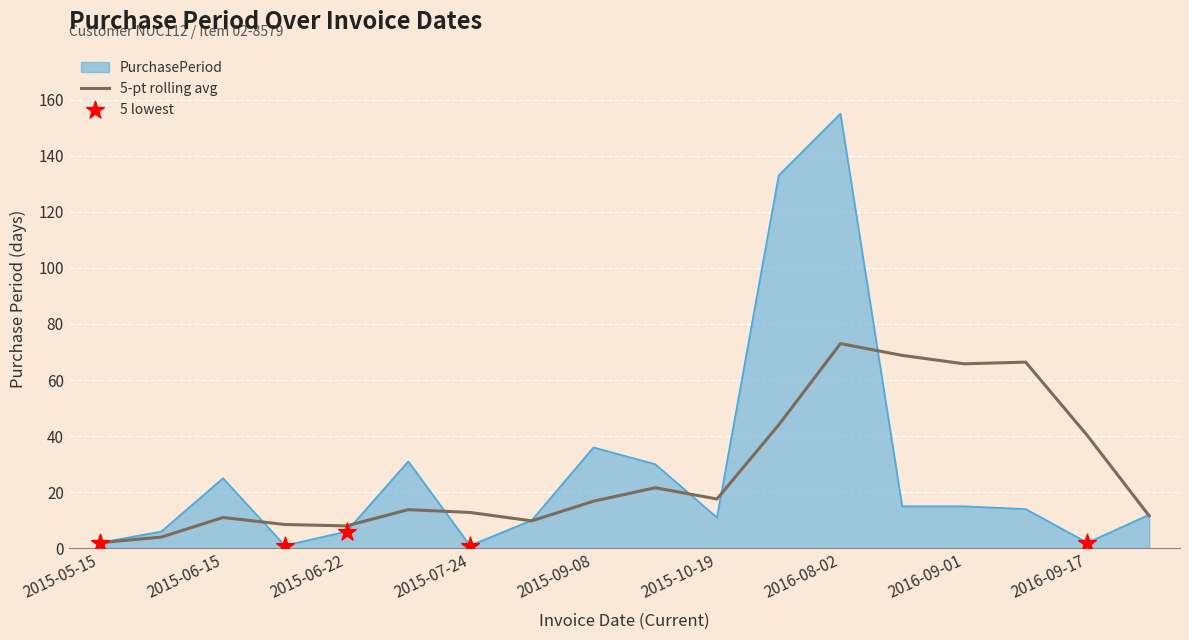

Which series has the widest spread of values?

PurchasePeriod